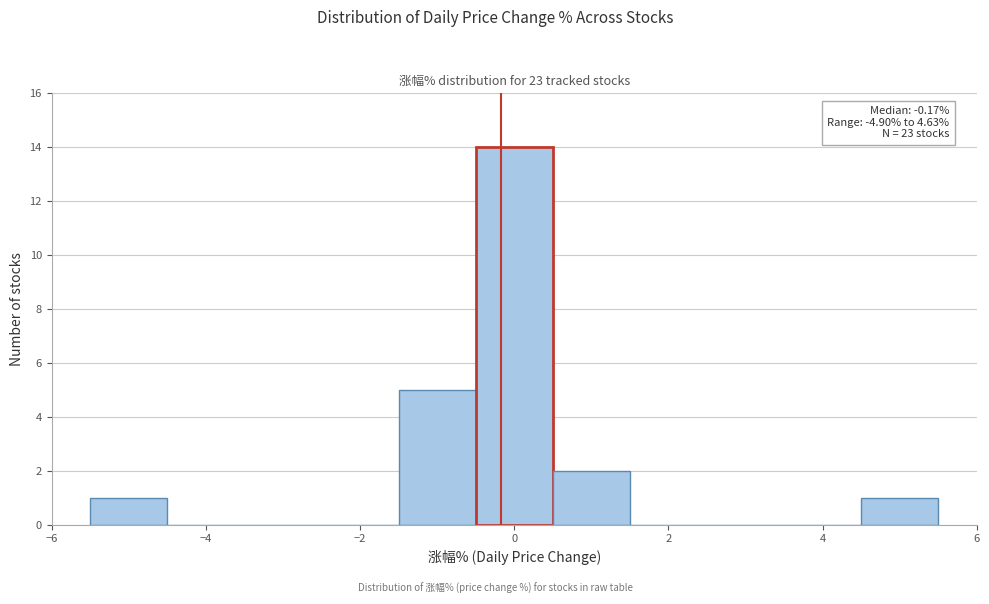

Over which range of the x-axis is the bar tallest?

-0.5 to 0.5